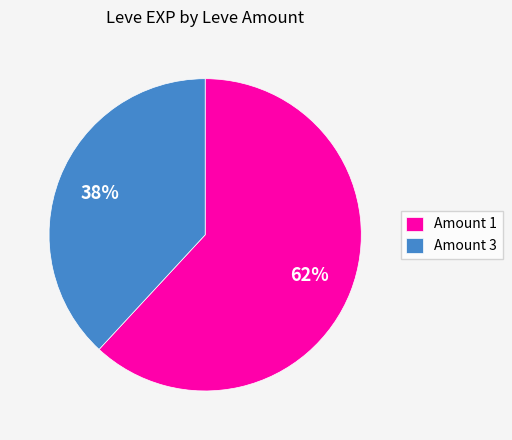

To the nearest percent, what is the average slice percentage?

50%